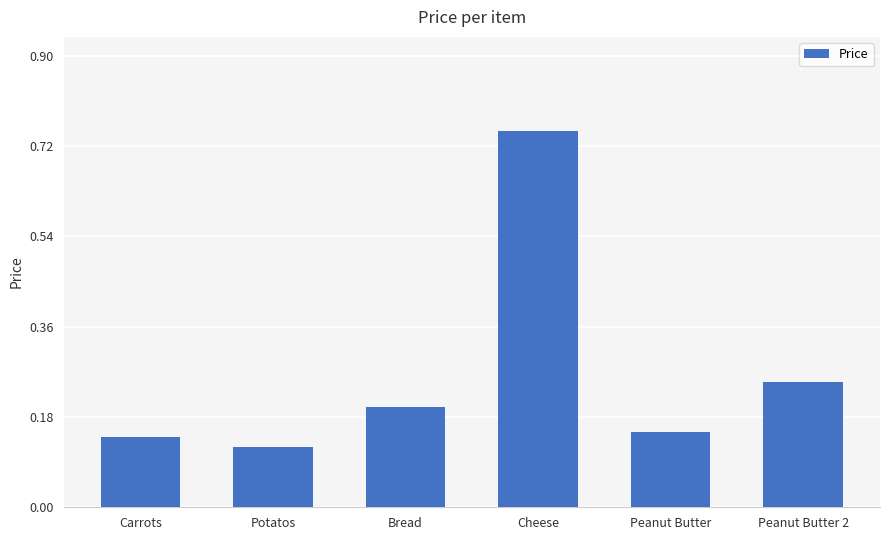

What is the average value?

0.3